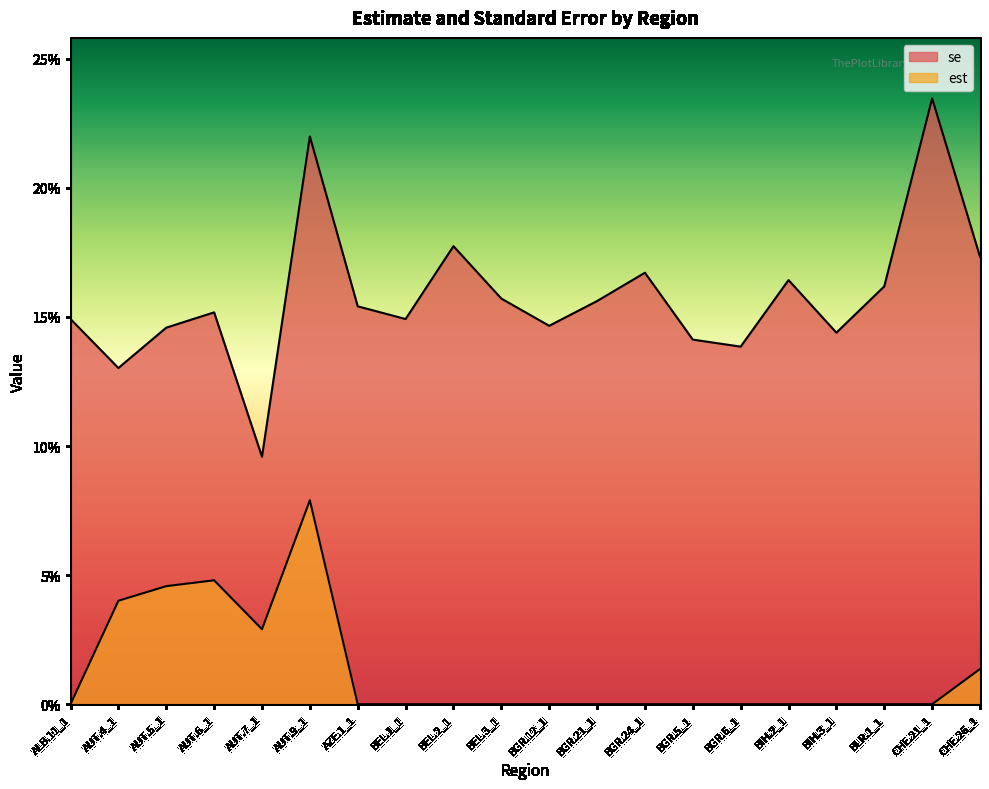

Reading left to right, list all the values displayed in this chart.

est: ALB.11_1=0.0	AUT.4_1=0.0	AUT.5_1=0.0	AUT.6_1=0.0	AUT.7_1=0.0	AUT.9_1=0.1	AZE.1_1=0.0	BEL.1_1=0.0	BEL.2_1=0.0	BEL.3_1=0.0	BGR.12_1=0.0	BGR.21_1=0.0	BGR.24_1=0.0	BGR.5_1=0.0	BGR.6_1=0.0	BIH.2_1=0.0	BIH.3_1=0.0	BLR.1_1=0.0	CHE.21_1=0.0	CHE.26_1=0.0
se: ALB.11_1=0.1	AUT.4_1=0.1	AUT.5_1=0.1	AUT.6_1=0.2	AUT.7_1=0.1	AUT.9_1=0.2	AZE.1_1=0.2	BEL.1_1=0.1	BEL.2_1=0.2	BEL.3_1=0.2	BGR.12_1=0.1	BGR.21_1=0.2	BGR.24_1=0.2	BGR.5_1=0.1	BGR.6_1=0.1	BIH.2_1=0.2	BIH.3_1=0.1	BLR.1_1=0.2	CHE.21_1=0.2	CHE.26_1=0.2